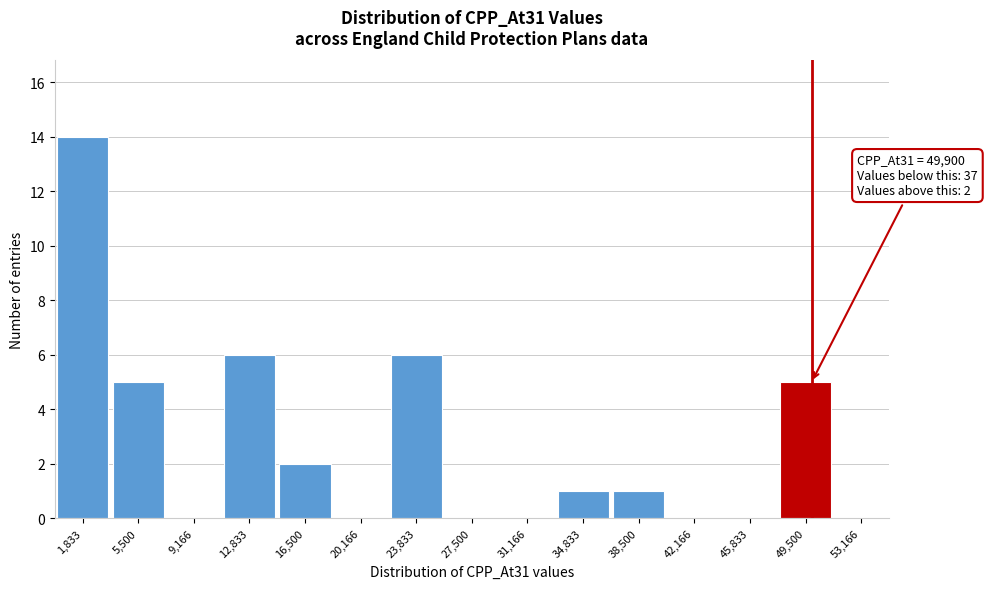

Over which range of the x-axis is the bar tallest?

0 to 3500